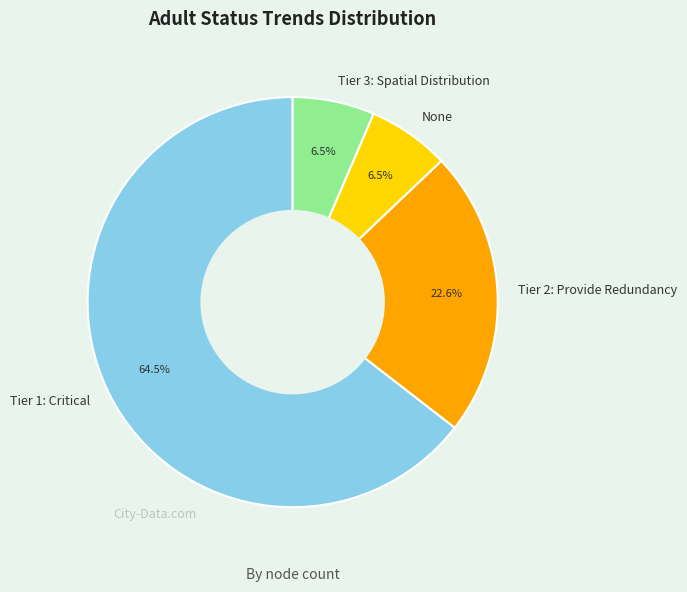

What percentage is the Tier 2: Provide Redundancy slice, to the nearest percent?

23%